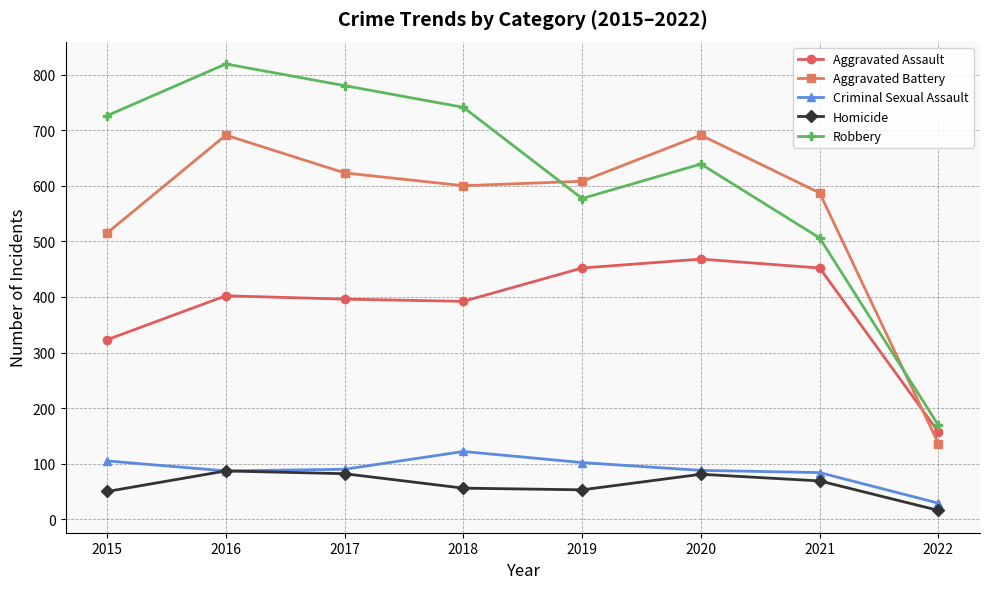

In Aggravated Assault, how many points are higher than both neighbors (excluding endpoints)?

2